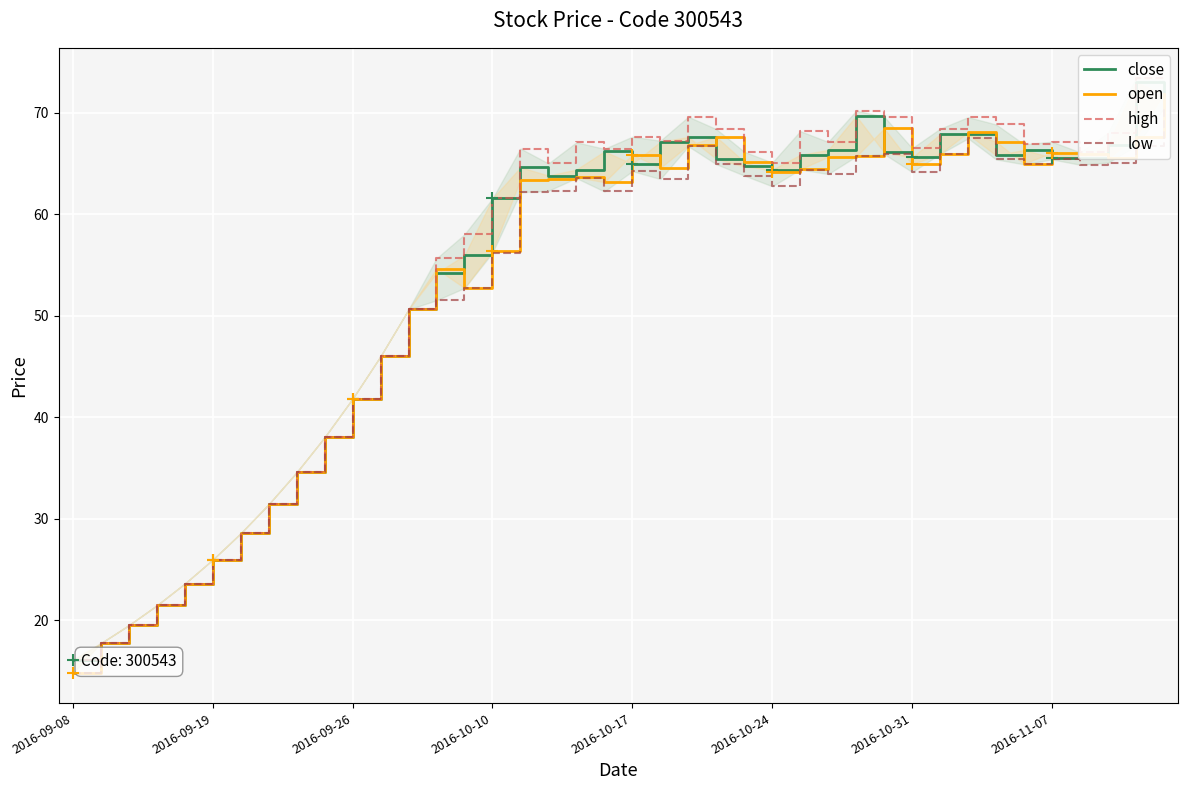

Reading left to right, transcribe all the data shown in this chart.

close: 16.1	17.7	19.5	21.5	23.6	26.0	28.6	31.4	34.6	38.0	41.8	46.0	50.6	54.2	56.0	61.5	64.6	63.8	64.4	66.2	65.0	67.1	67.6	65.4	64.7	64.4	65.8	66.3	69.7	66.1	65.6	67.9	67.9	65.8	66.3	65.6	65.5	66.8	73.0	71.7
open: 14.8	17.7	19.5	21.5	23.6	26.0	28.6	31.4	34.6	38.0	41.8	46.0	50.6	54.6	52.7	56.4	63.4	63.5	63.7	63.2	65.9	64.6	66.8	67.6	65.2	64.1	64.4	65.6	65.7	68.5	64.9	65.9	68.1	67.1	65.0	66.1	65.9	65.5	67.6	71.9
high: 16.1	17.7	19.5	21.5	23.6	26.0	28.6	31.4	34.6	38.0	41.8	46.0	50.6	55.6	58.0	61.5	66.5	65.0	67.1	66.4	67.6	67.2	69.6	68.4	66.1	65.1	68.2	67.1	70.2	69.6	66.5	68.4	69.6	68.8	66.9	67.1	66.1	68.0	73.5	73.3
low: 14.8	17.7	19.5	21.5	23.6	26.0	28.6	31.4	34.6	38.0	41.8	46.0	50.6	51.5	52.7	56.2	62.2	62.3	63.6	62.2	64.2	63.5	66.7	64.9	63.8	62.7	64.4	64.0	65.7	65.9	64.2	65.9	67.5	65.4	64.9	65.4	64.9	65.1	66.7	70.4